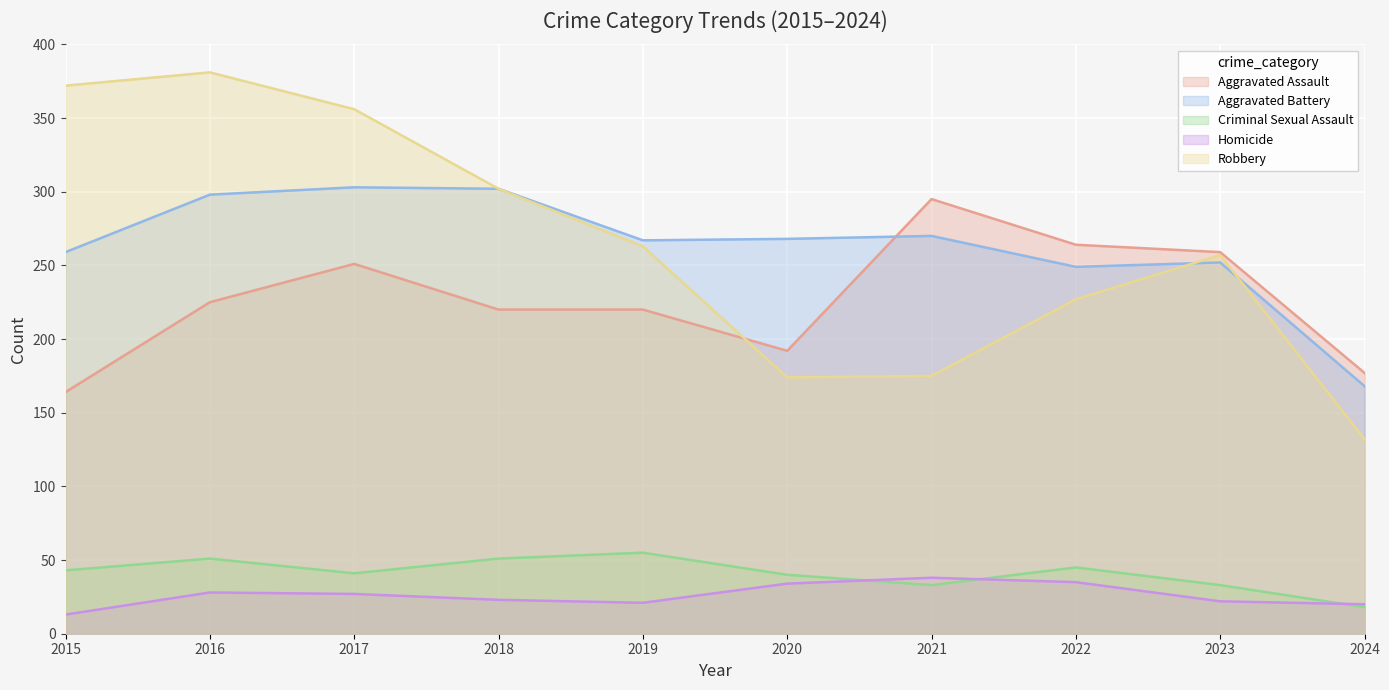

After their last crossing, which series has the higher values: Robbery or Aggravated Battery?

Aggravated Battery